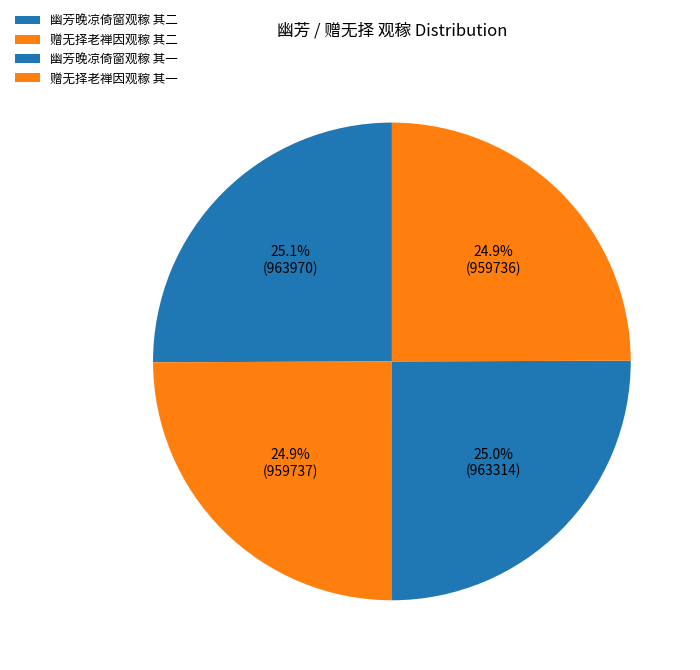

What percentage is the 赠无择老禅因观稼 其二 slice, to the nearest percent?

25%